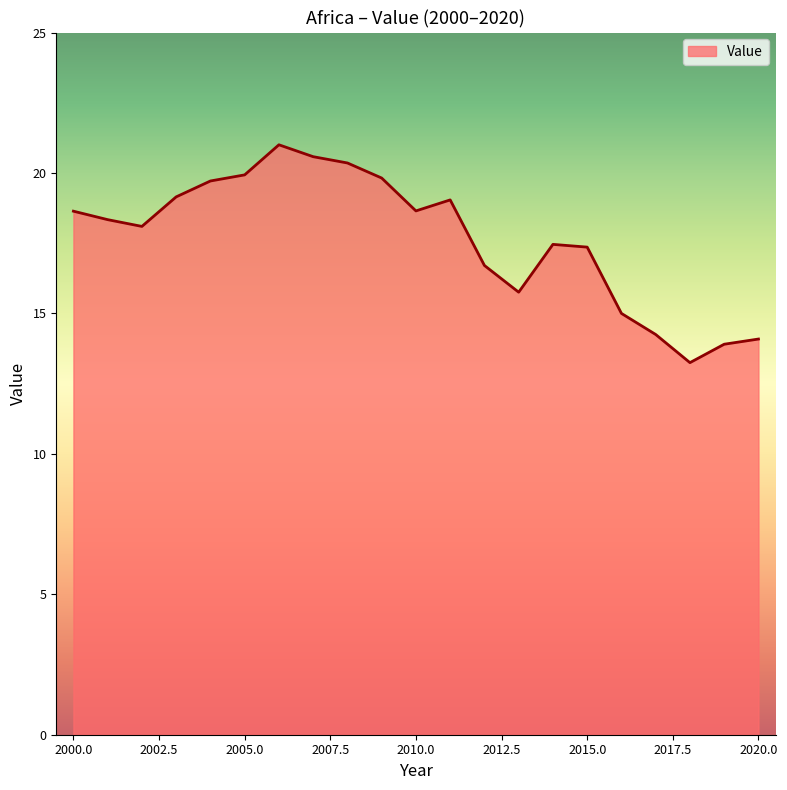

What is the difference between the second highest and second lowest values?

6.7